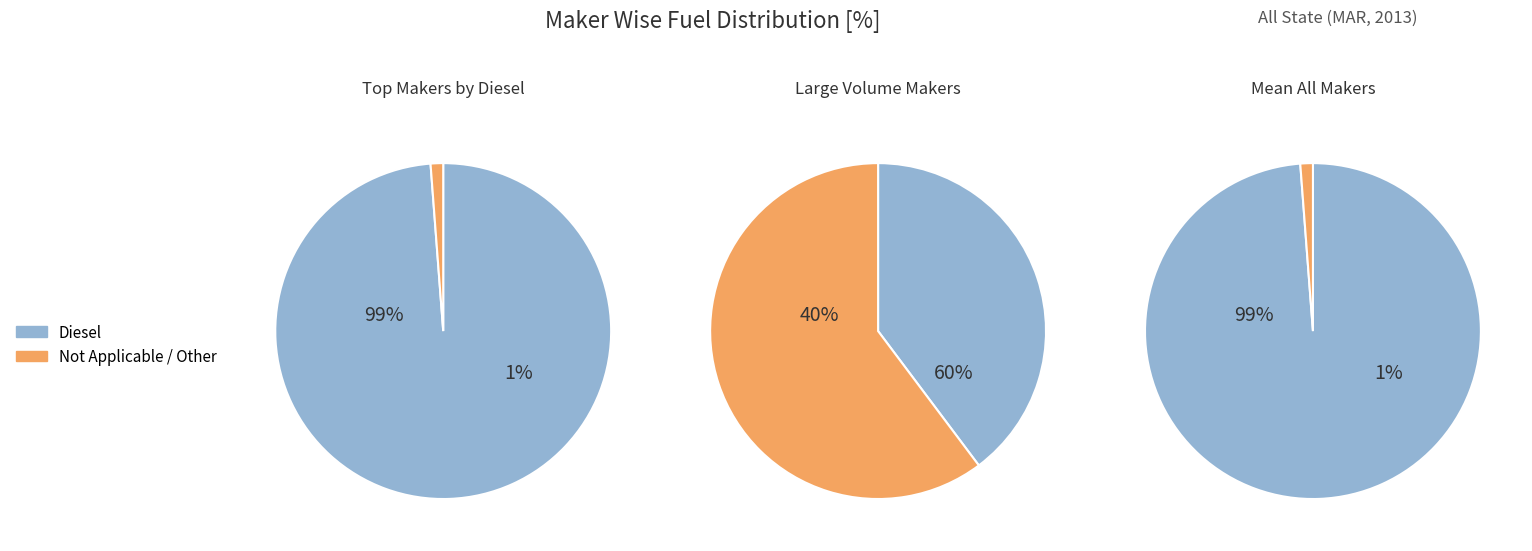

Is 18 the majority of the pie?

No